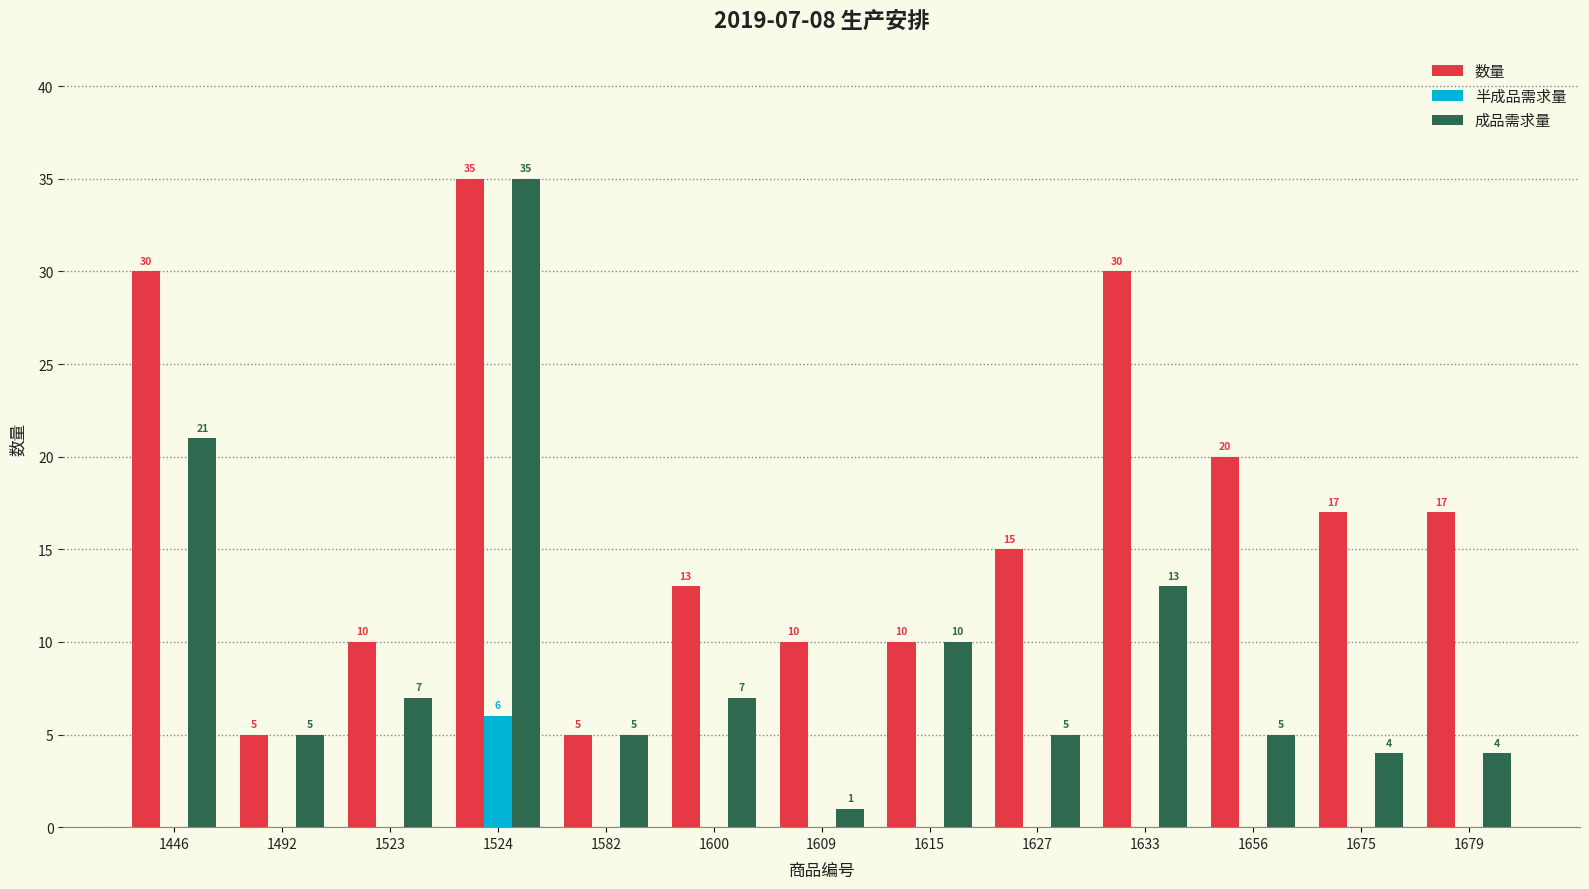

What is the total value across all series at 1600?

20